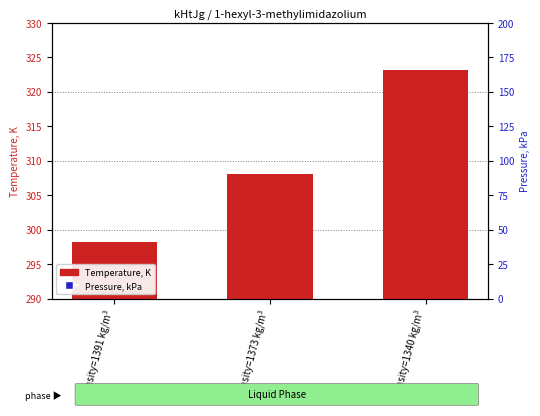

At how many categories does at least one series exceed 282?

3